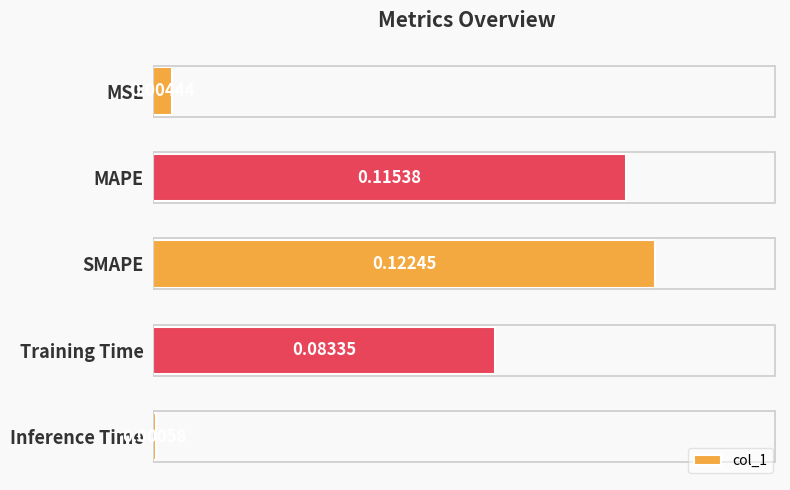

What is the label of the 1st bar from the top?

MSE